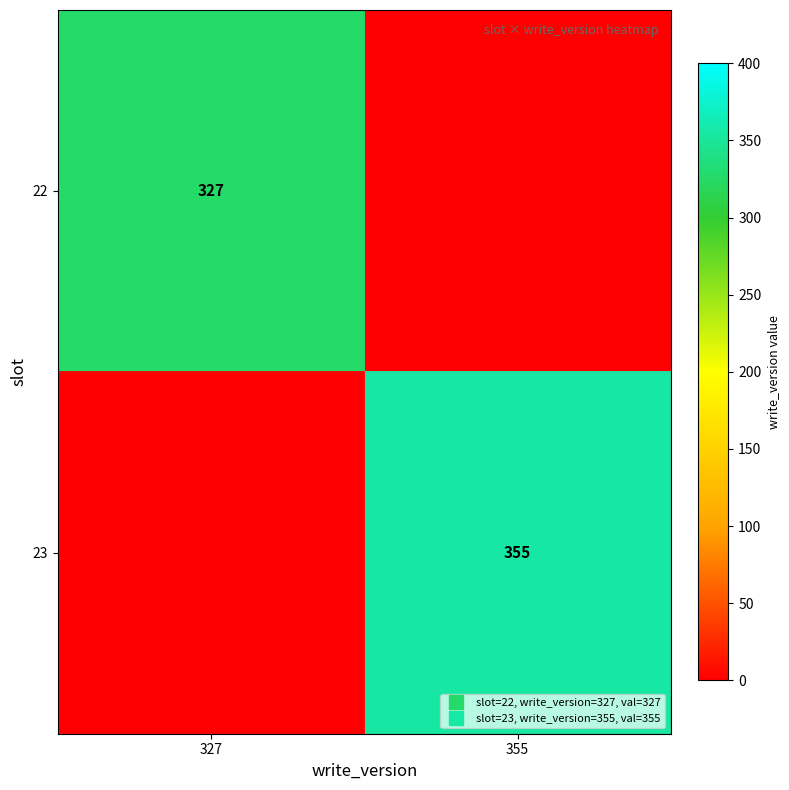

What is the average value of the 23 series?

178